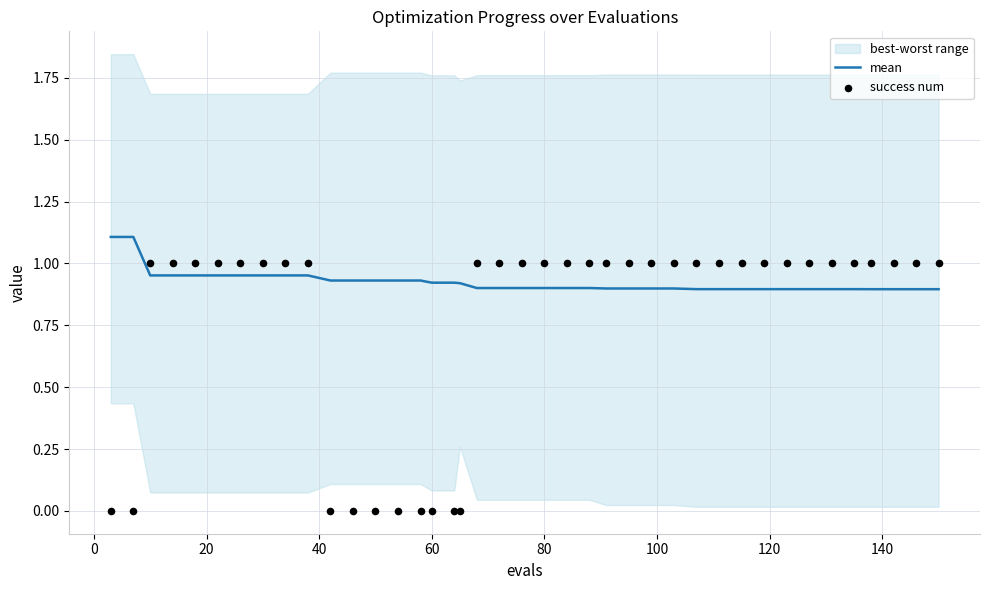

Is the value of mean at 11 greater than the value of success num at 23?

No